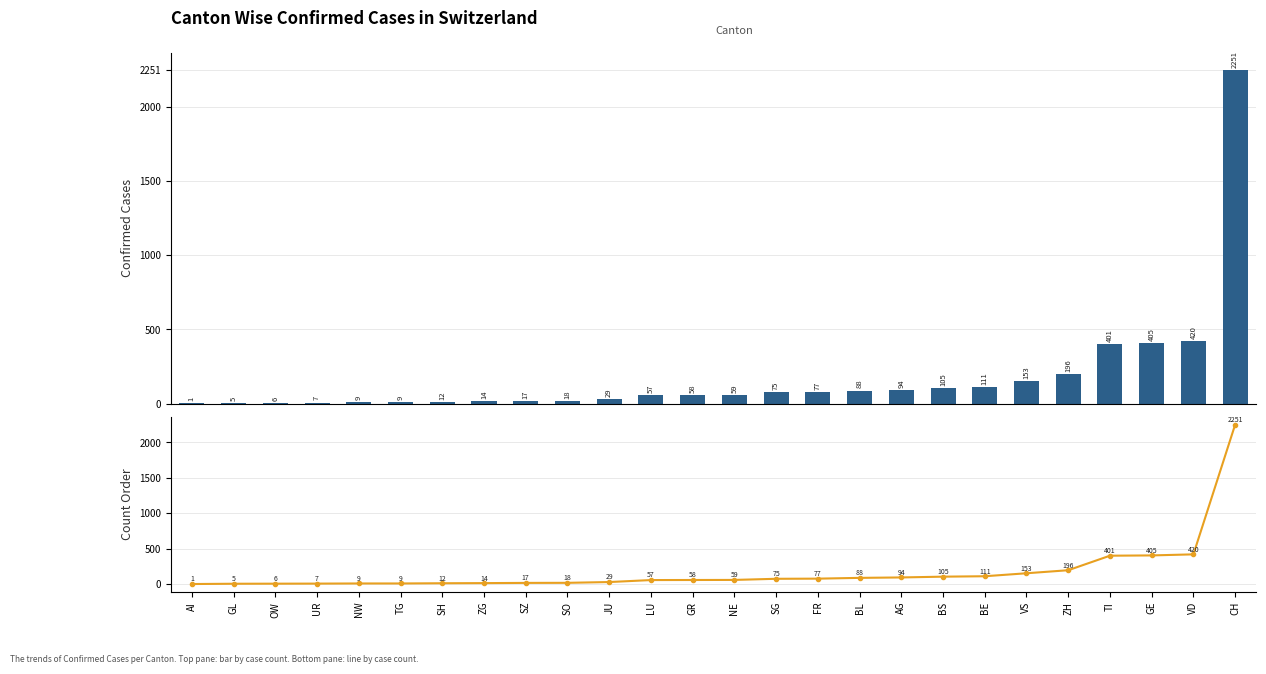

What is the total value across all series at FR?

154